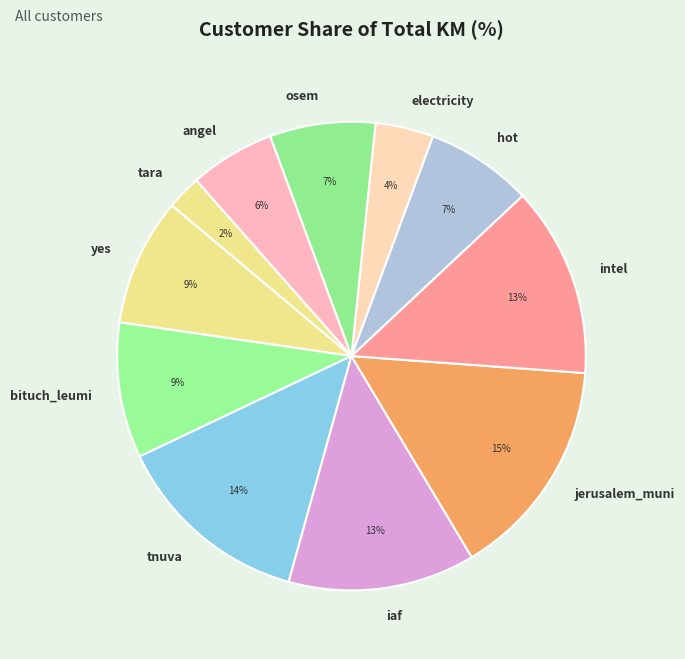

To the nearest percent, what is the average slice percentage?

9%